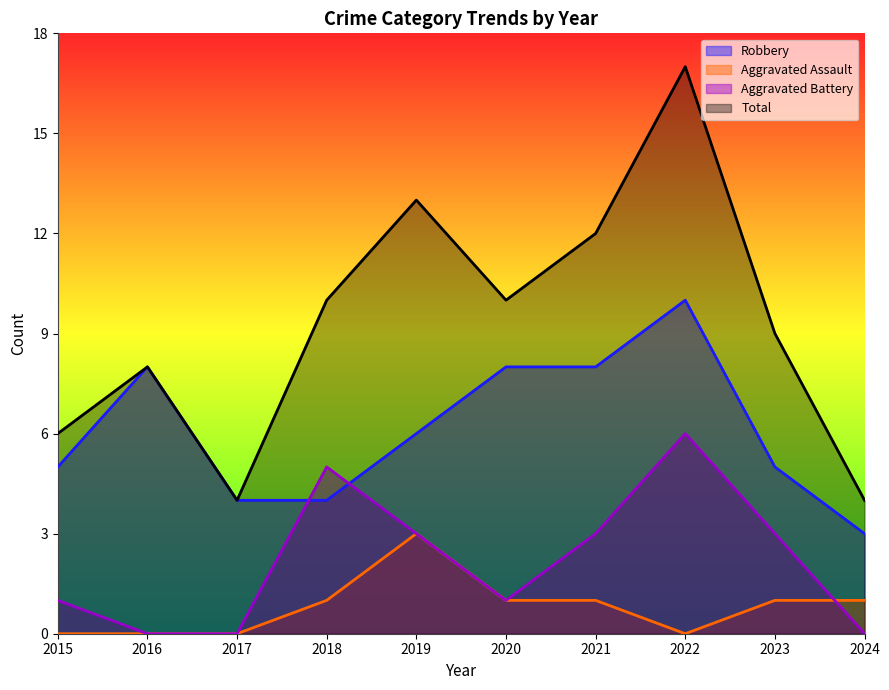

What are all the series names shown in the legend?

Robbery, Aggravated Assault, Aggravated Battery, Total